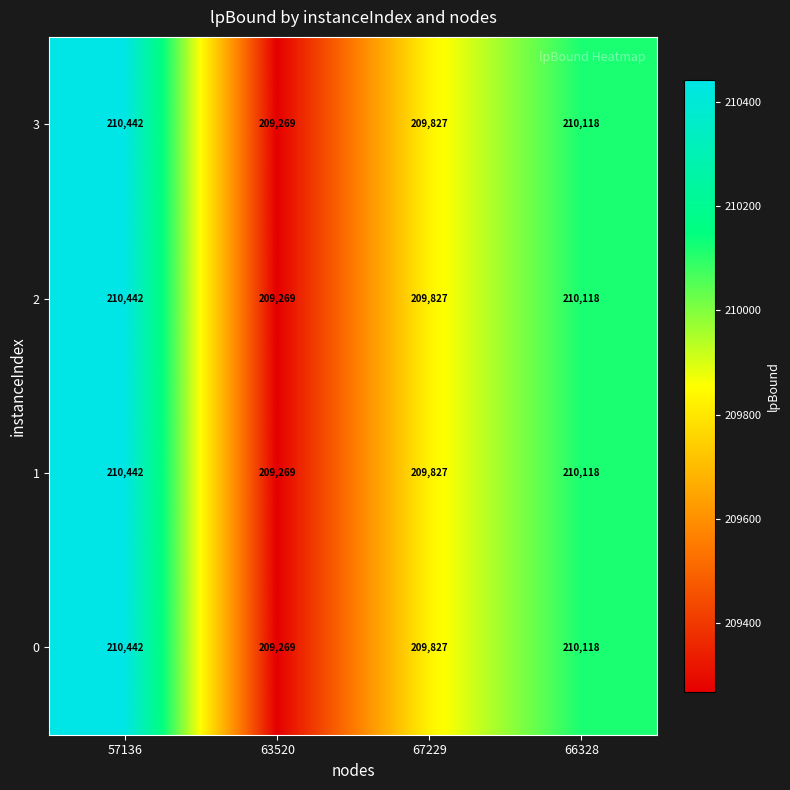

Which label corresponds to the largest value in the chart?

57136